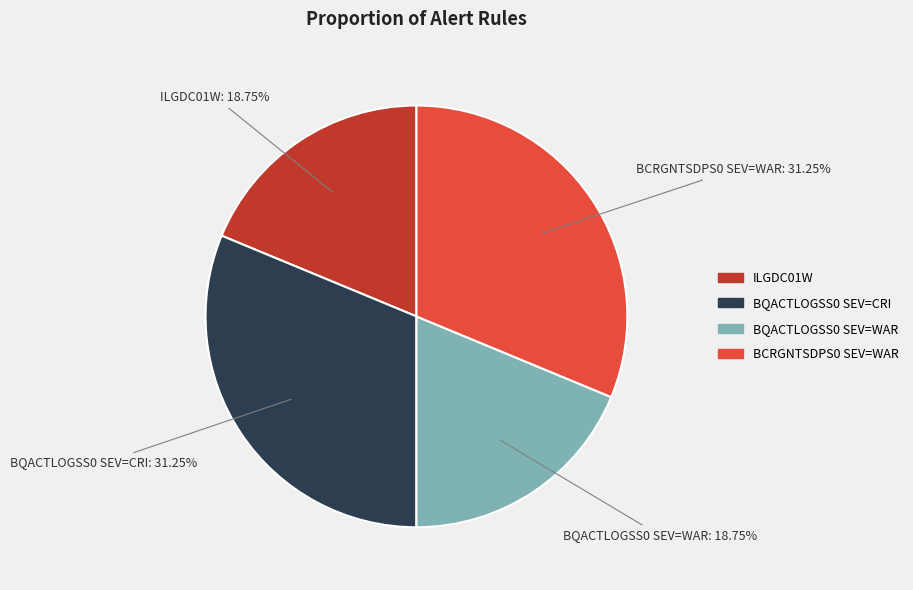

Approximately how many times larger is the value at BQACTLOGSS0 SEV=WAR compared to ILGDC01W?

1.0